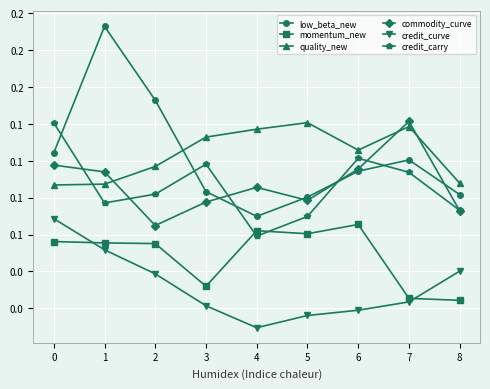

Which series ends up on top after the final intersection of quality_new and commodity_curve?

quality_new